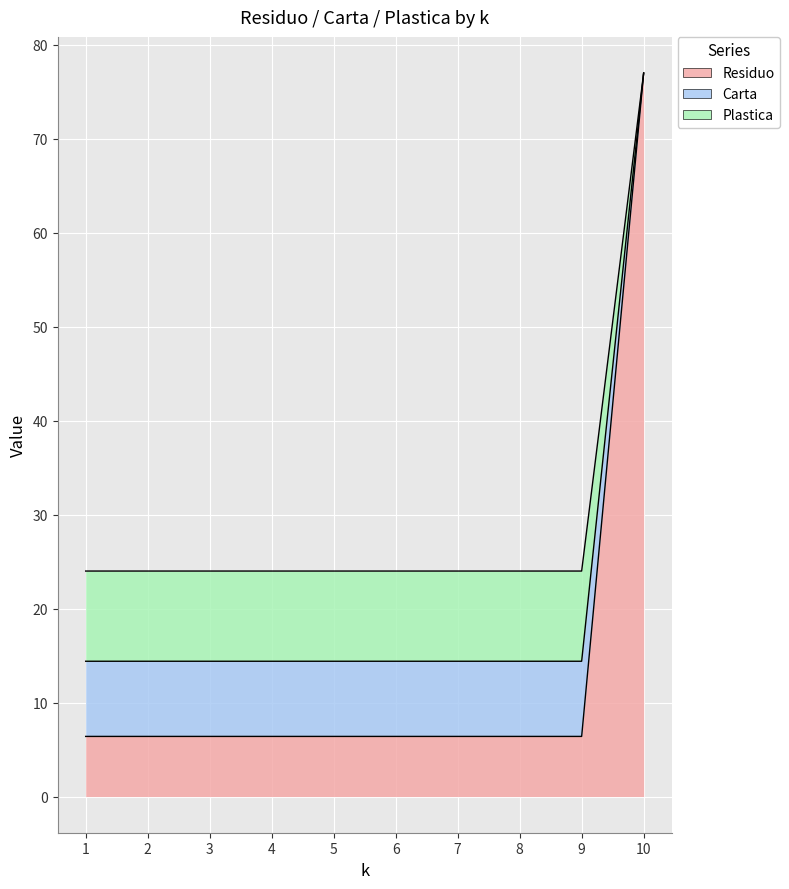

Reading left to right, extract all data points from this chart.

Residuo: 6.4	6.4	6.4	6.4	6.4	6.4	6.4	6.4	6.4	77.0
Carta: 14.4	14.4	14.4	14.4	14.4	14.4	14.4	14.4	14.4	77.0
Plastica: 24.0	24.0	24.0	24.0	24.0	24.0	24.0	24.0	24.0	77.0